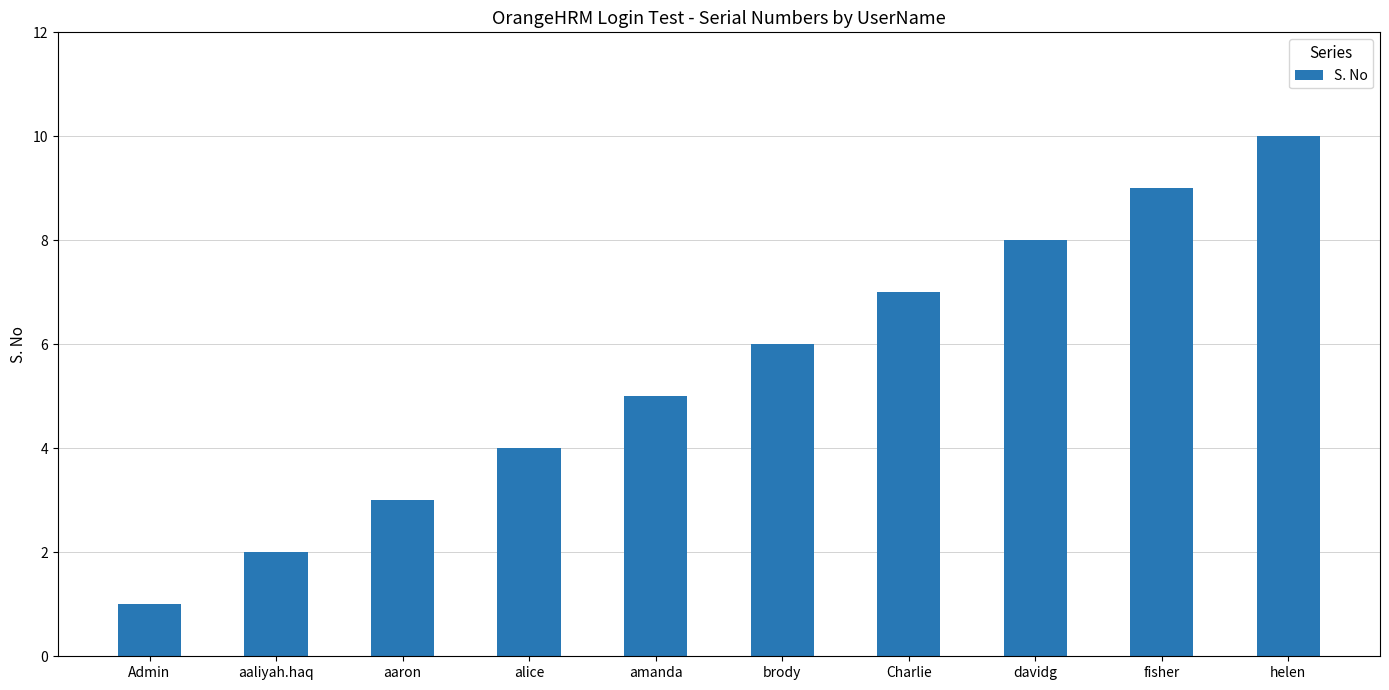

Count the values in the range 3 to 8.

6